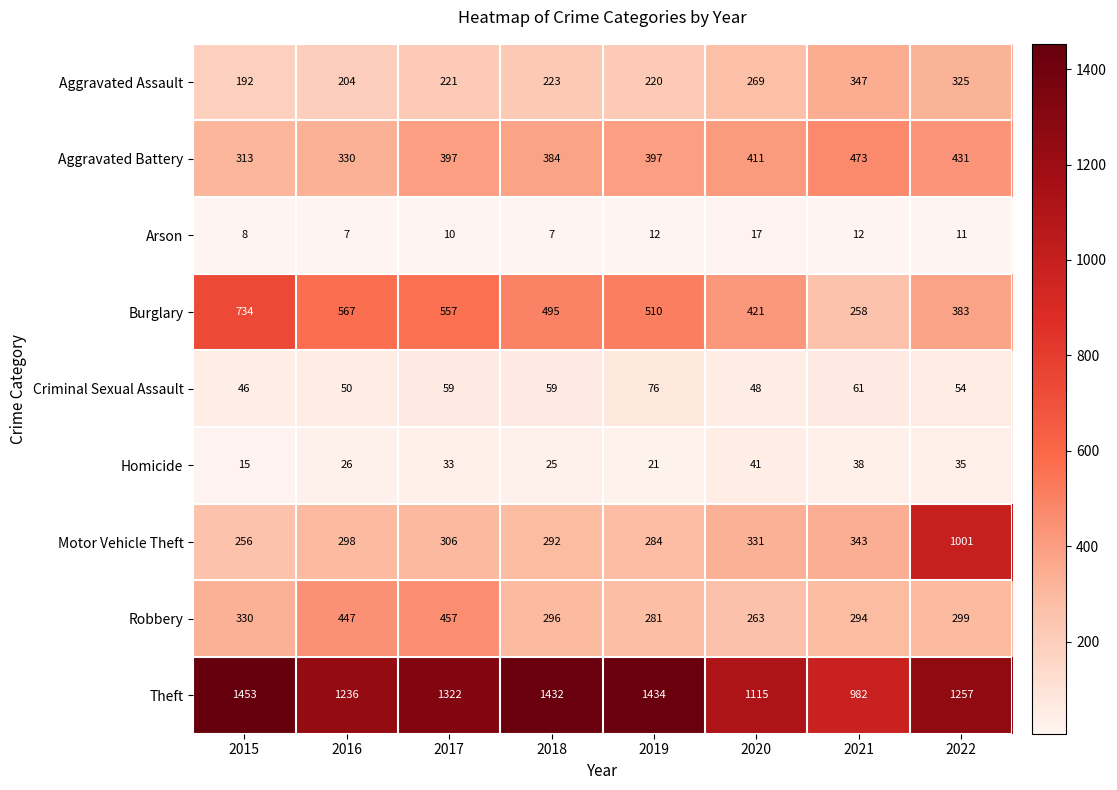

The value of Arson at 2021 is 12. True or false?

True